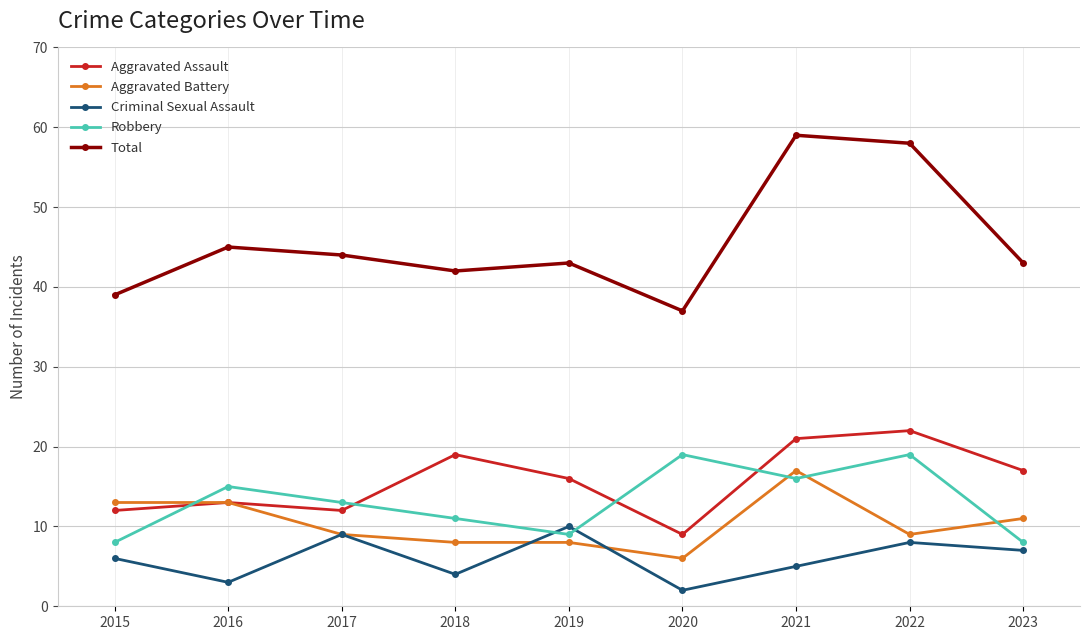

What is the total value across all series at 2023?

86